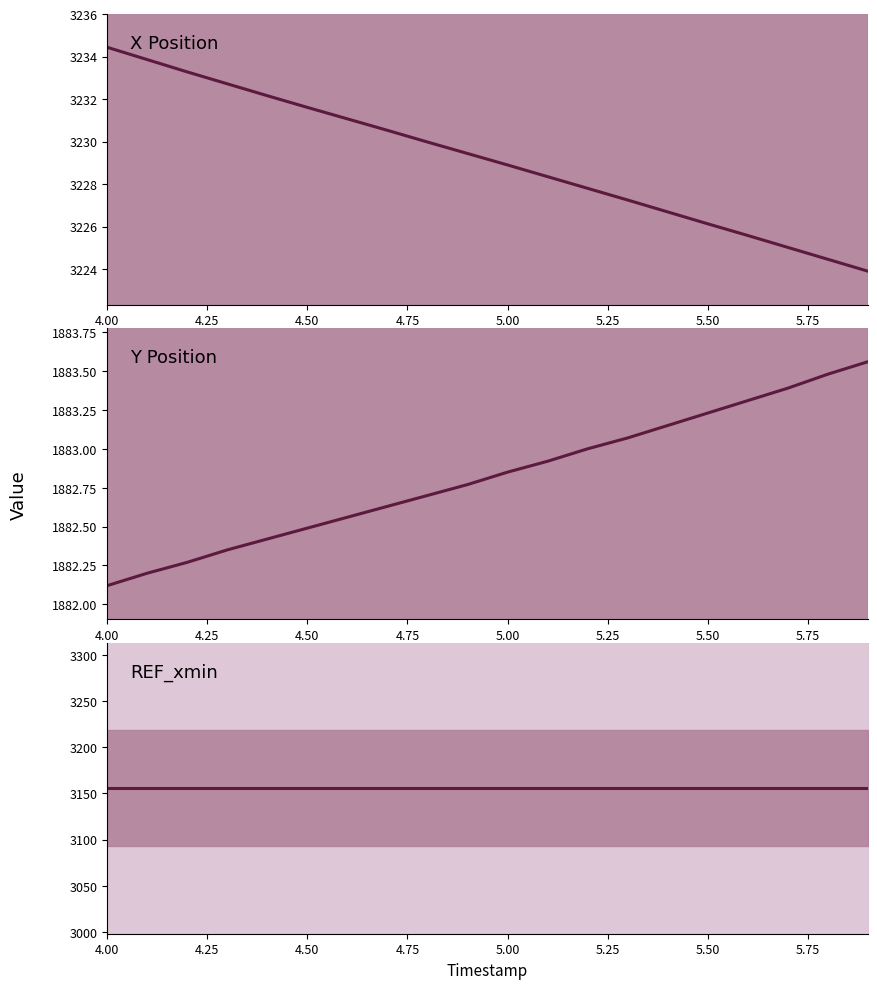

How many values in the X Position series exceed 3229?

10